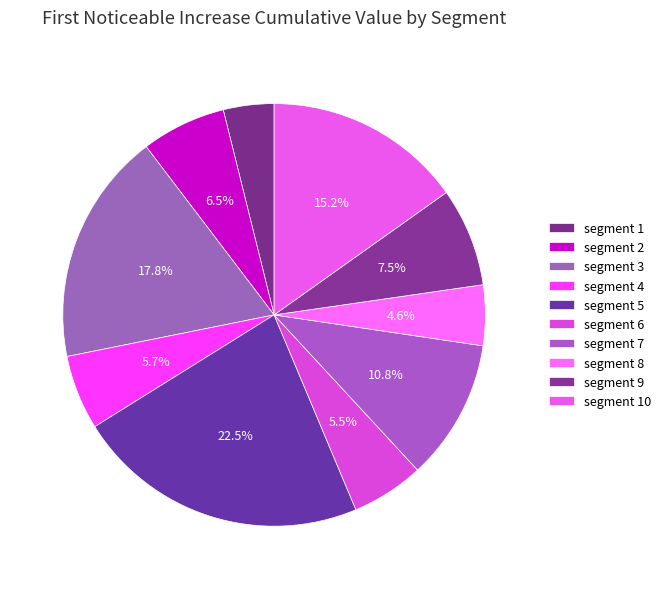

True or false: segment 3 accounts for 25% of the total.

False